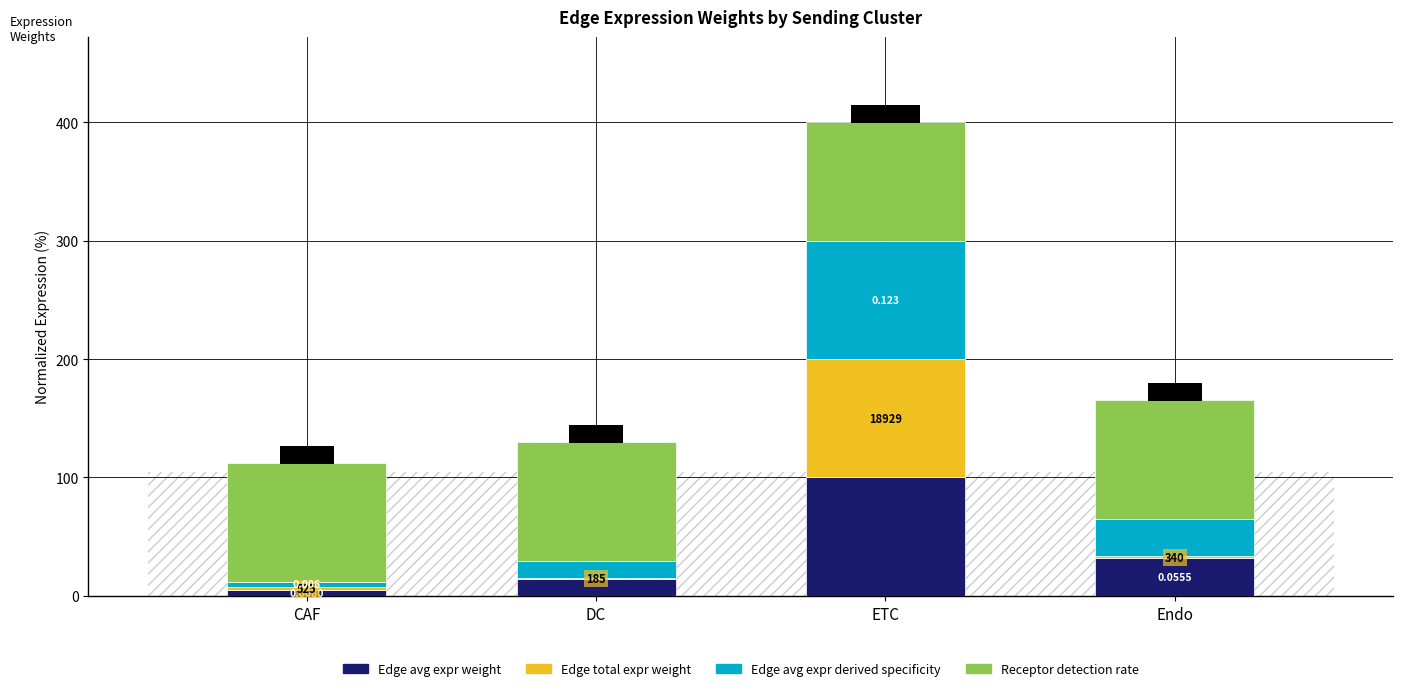

What are all the series names shown in the legend?

Edge avg expr weight, Edge total expr weight, Edge avg expr derived specificity, Receptor detection rate